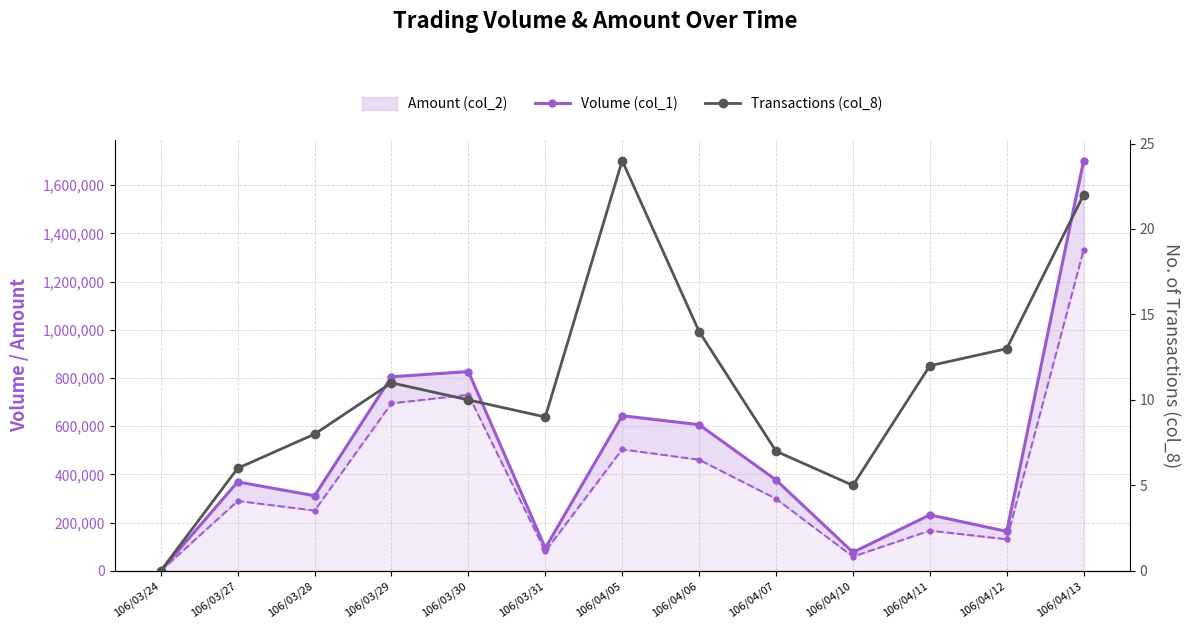

How many positive values does the Transactions (col_8) series have?

12